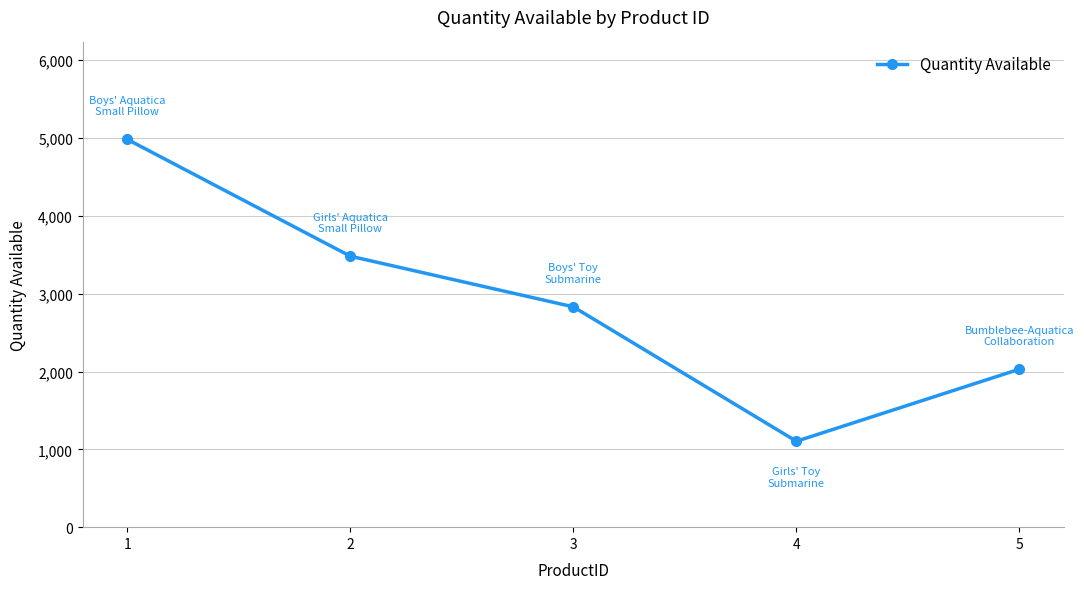

Rank the categories by value from lowest to highest.

4, 5, 3, 2, 1